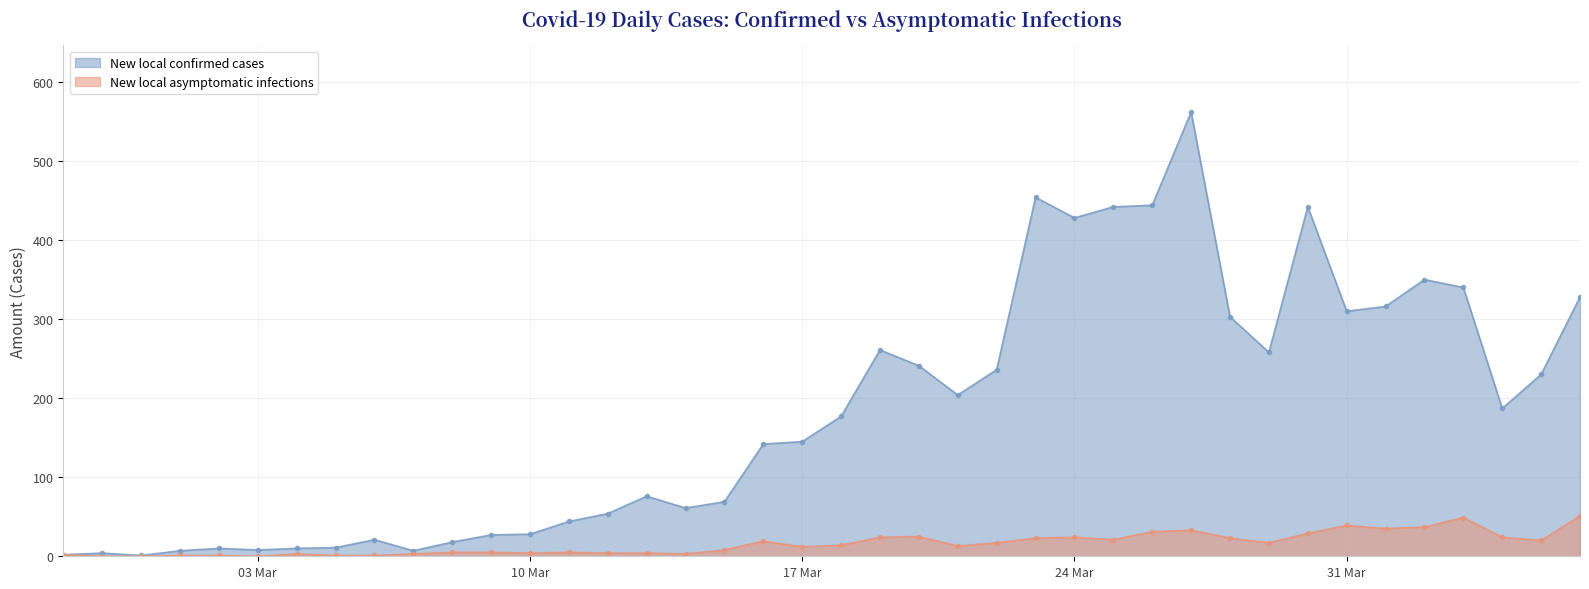

What is the maximum value shown in the chart?

562